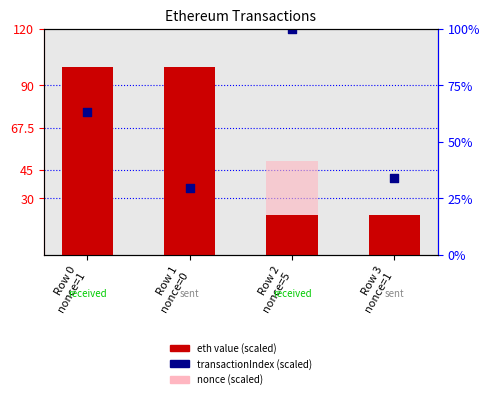

Which series contains the lowest Y value?

nonce (scaled)